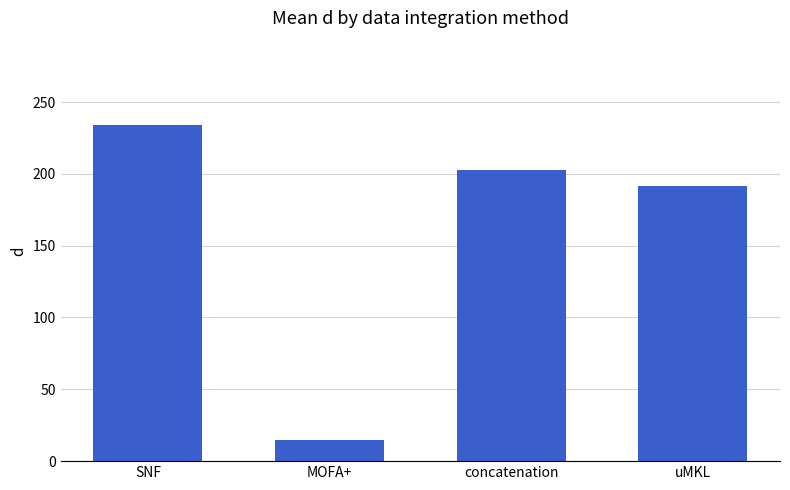

List the labels in order of value, largest first.

SNF, concatenation, uMKL, MOFA+